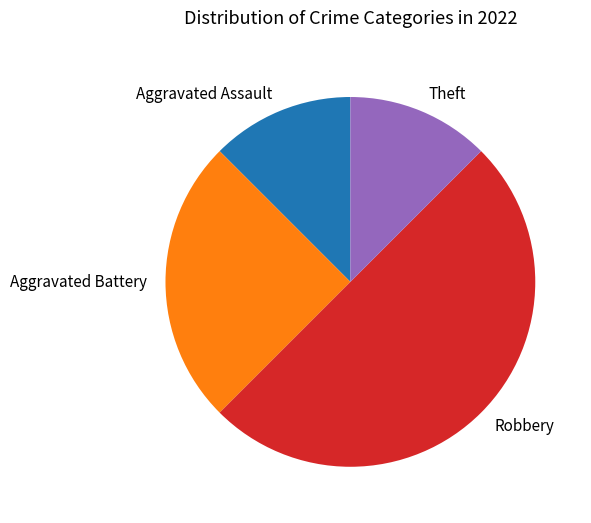

Does Theft represent more than half of the total?

No